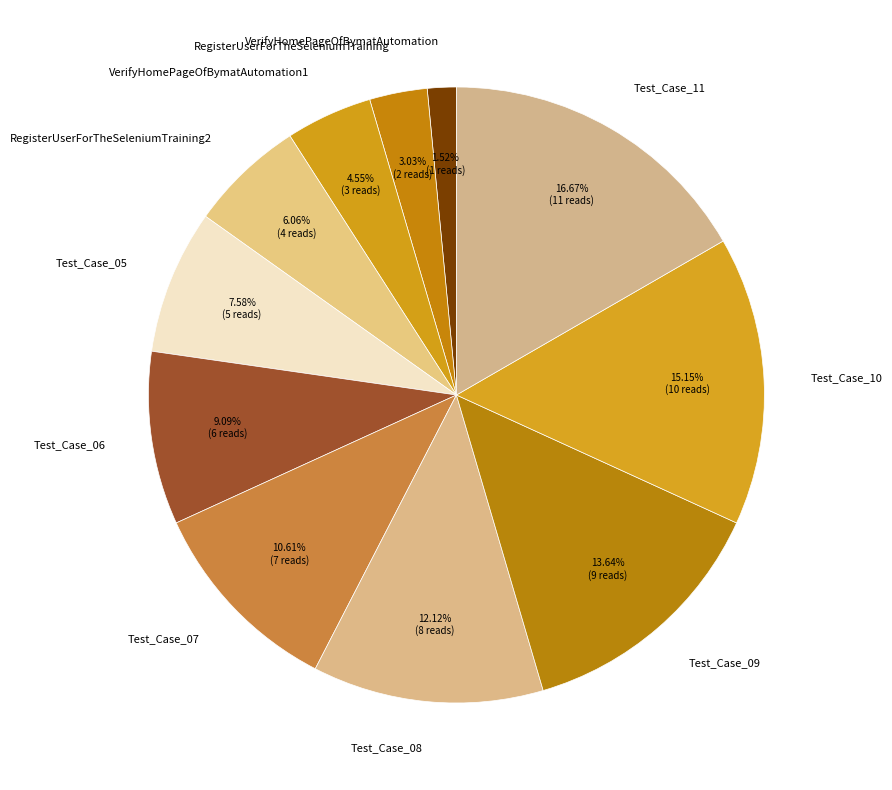

What percentage do Test_Case_10 and Test_Case_06 together represent?

24.2%